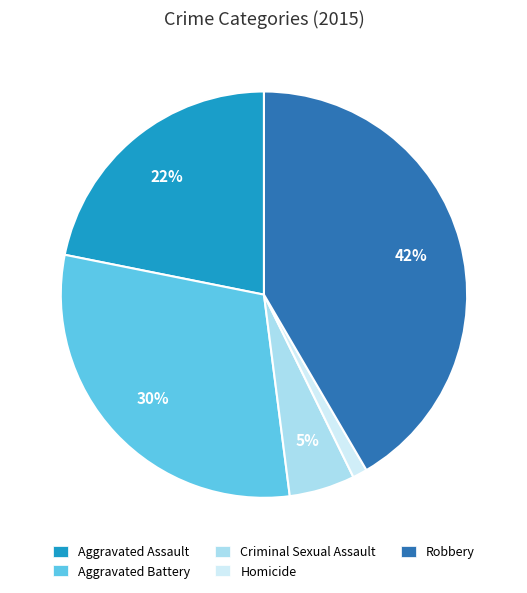

Does Homicide represent more than half of the total?

No